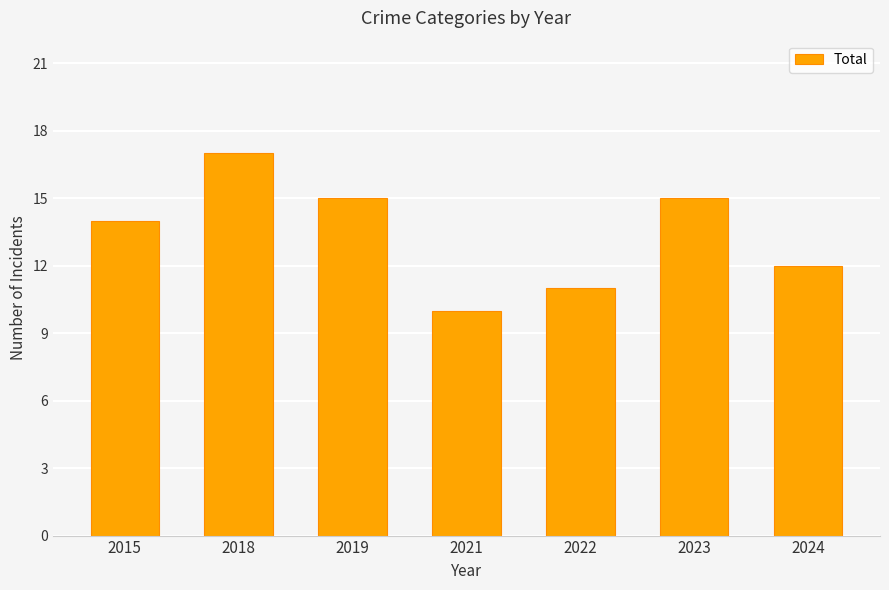

What is the change in value from 2022 to 2024?

+1